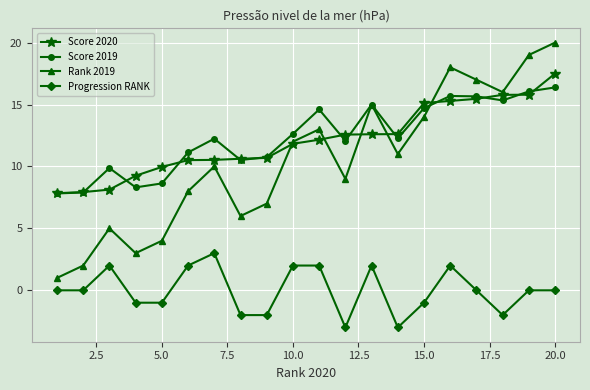

True or false: Score 2020 and Score 2019 cross at least once.

True